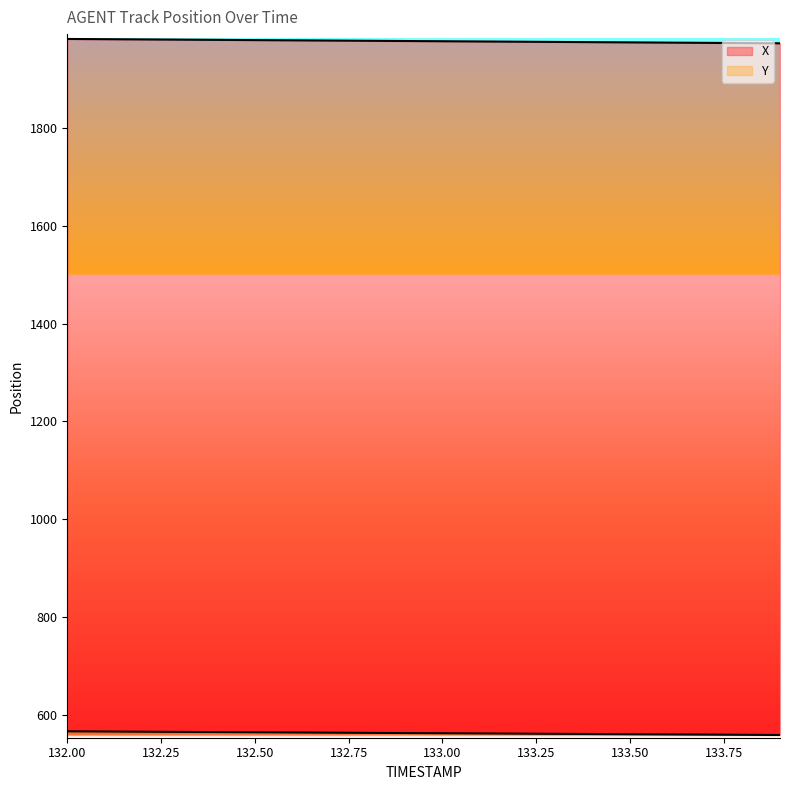

What is the spread (max minus min) of values at 133.7?

1412.9